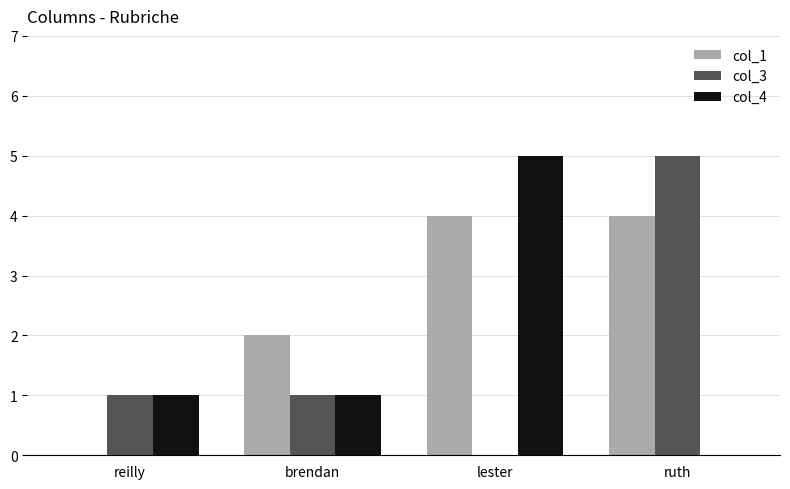

Is it true that col_4 equals 3 at ruth?

False